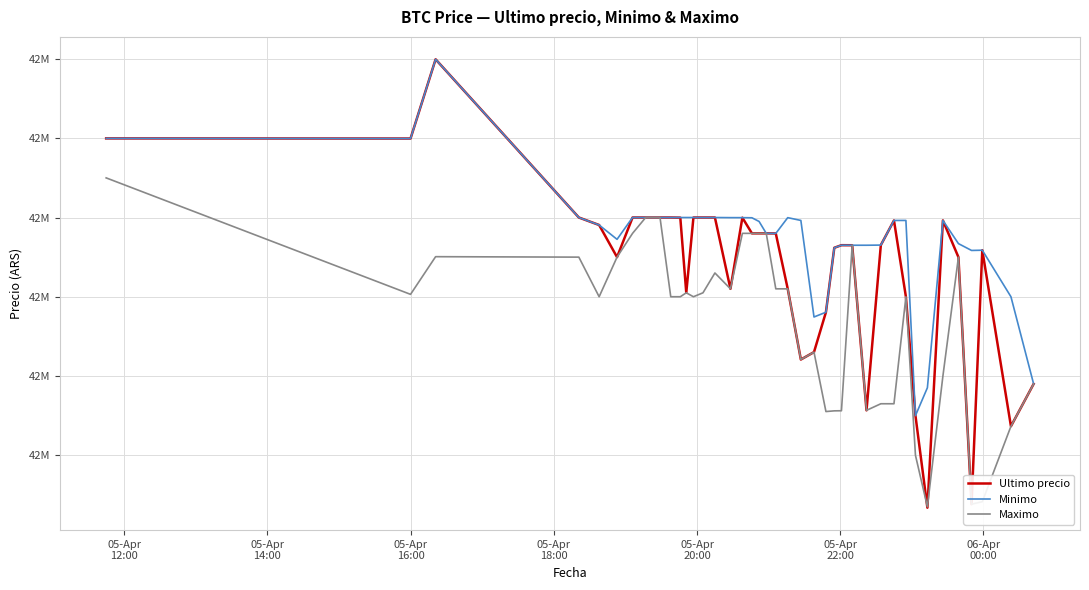

Reading left to right, transcribe all the data shown in this chart.

Ultimo precio: 42699809.0	42699652.0	42799603.0	42600000.0	42590528.0	42550000.0	42600000.0	42599999.0	42600000.0	42600000.0	42599821.0	42505000.0	42599989.0	42600000.0	42599989.0	42510020.0	42599821.0	42580000.0	42580000.0	42580001.0	42579906.0	42510010.0	42420811.0	42430171.0	42480538.0	42561803.0	42565069.0	42565011.0	42356695.0	42565201.0	42596287.0	42500000.0	42350000.0	42233851.0	42596298.0	42550000.0	42238301.0	42558737.0	42336600.0	42389999.0
Minimo: 42699808.0	42699652.0	42799603.0	42600000.0	42590528.0	42572453.8	42600000.0	42600000.0	42600000.0	42600000.0	42599989.0	42599989.0	42599989.0	42600000.0	42599989.0	42599833.0	42599821.0	42599664.0	42595000.0	42580001.0	42579906.0	42599809.0	42596298.0	42474474.0	42480501.0	42561802.0	42565022.0	42565011.0	42565010.0	42565201.0	42596287.0	42596298.0	42350000.0	42385200.0	42596298.0	42567060.0	42558437.0	42558737.0	42500000.0	42390000.0
Maximo: 42650000.0	42503040.0	42550570.0	42550000.0	42500020.0	42550000.0	42580000.0	42599999.0	42599999.0	42500030.0	42500030.0	42505000.0	42500030.0	42505000.0	42530010.0	42510020.0	42580000.0	42580000.0	42580000.0	42580000.0	42510010.0	42510010.0	42420811.0	42430171.0	42355170.0	42356050.0	42356180.0	42565010.0	42356695.0	42365010.0	42365000.0	42500000.0	42300000.0	42235000.0	42400000.0	42550000.0	42238301.0	42241399.0	42336615.0	42389999.0